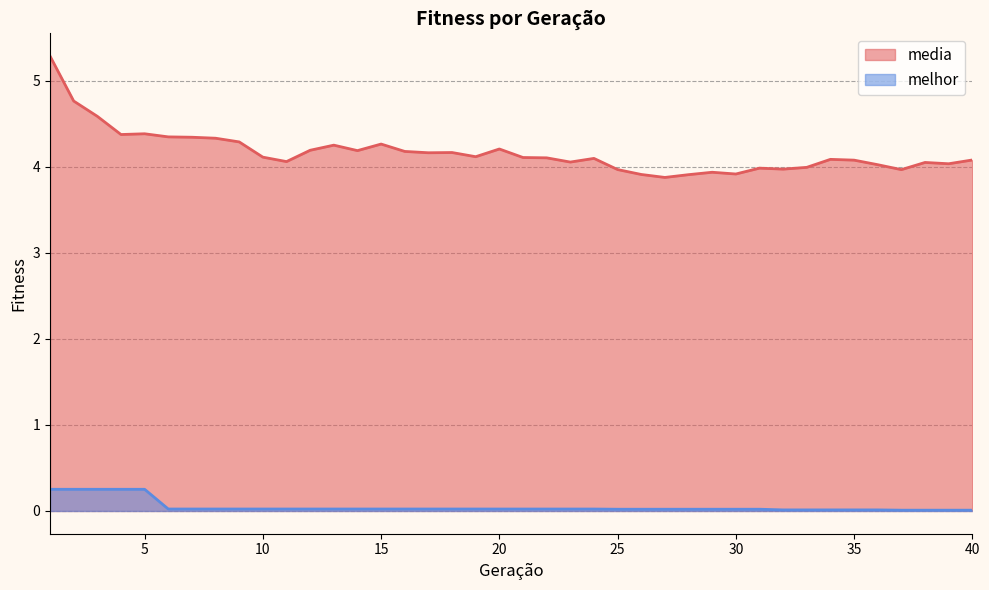

Reading left to right, transcribe all the data shown in this chart.

media: 1=5.3	2=4.8	3=4.6	4=4.4	5=4.4	6=4.3	7=4.3	8=4.3	9=4.3	10=4.1	11=4.1	12=4.2	13=4.3	14=4.2	15=4.3	16=4.2	17=4.2	18=4.2	19=4.1	20=4.2	21=4.1	22=4.1	23=4.1	24=4.1	25=4.0	26=3.9	27=3.9	28=3.9	29=3.9	30=3.9	31=4.0	32=4.0	33=4.0	34=4.1	35=4.1	36=4.0	37=4.0	38=4.1	39=4.0	40=4.1
melhor: 1=0.3	2=0.3	3=0.3	4=0.3	5=0.3	6=0.0	7=0.0	8=0.0	9=0.0	10=0.0	11=0.0	12=0.0	13=0.0	14=0.0	15=0.0	16=0.0	17=0.0	18=0.0	19=0.0	20=0.0	21=0.0	22=0.0	23=0.0	24=0.0	25=0.0	26=0.0	27=0.0	28=0.0	29=0.0	30=0.0	31=0.0	32=0.0	33=0.0	34=0.0	35=0.0	36=0.0	37=0.0	38=0.0	39=0.0	40=0.0